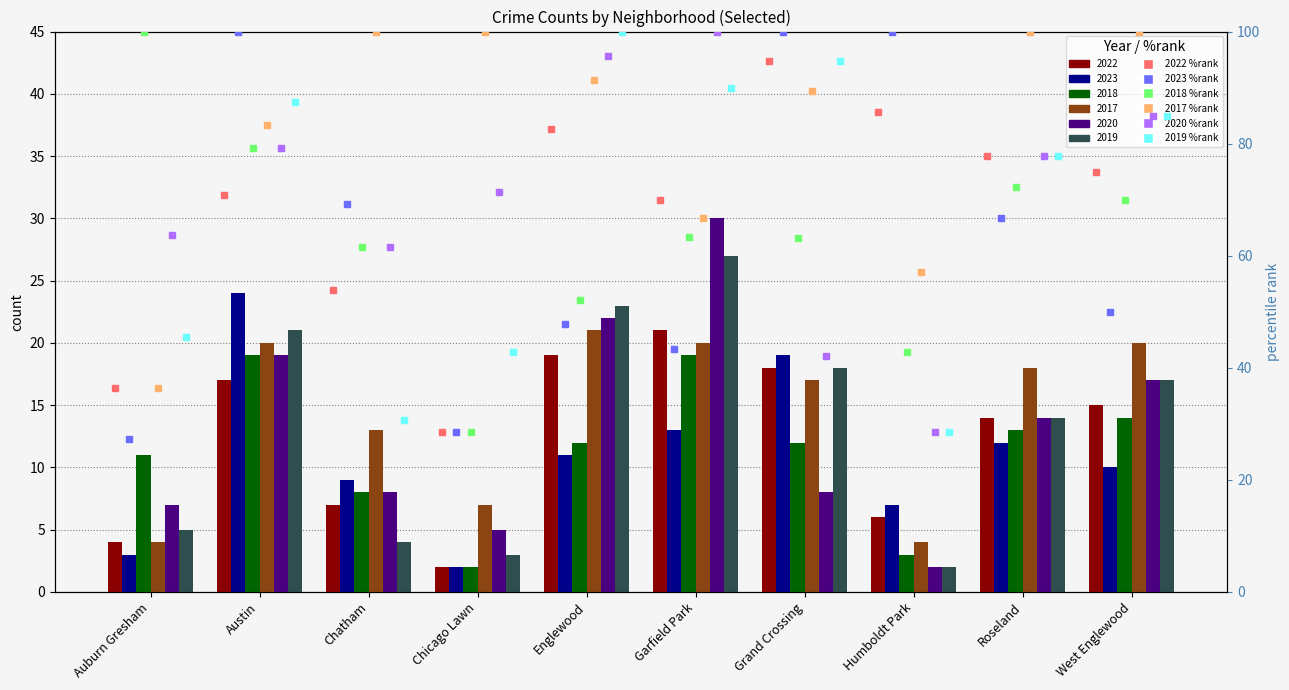

What is the value of the 2019 %rank bar at the 5th from the left?

100.0